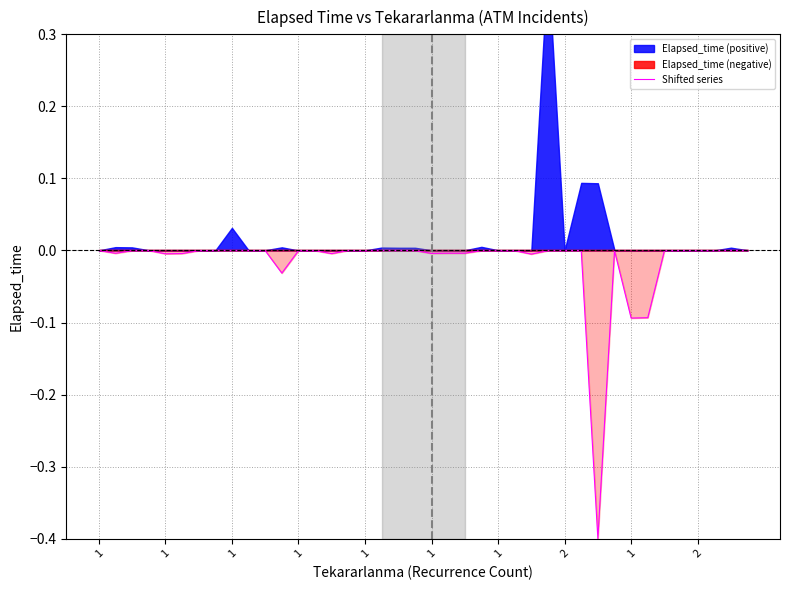

How many data points does each series have?

40